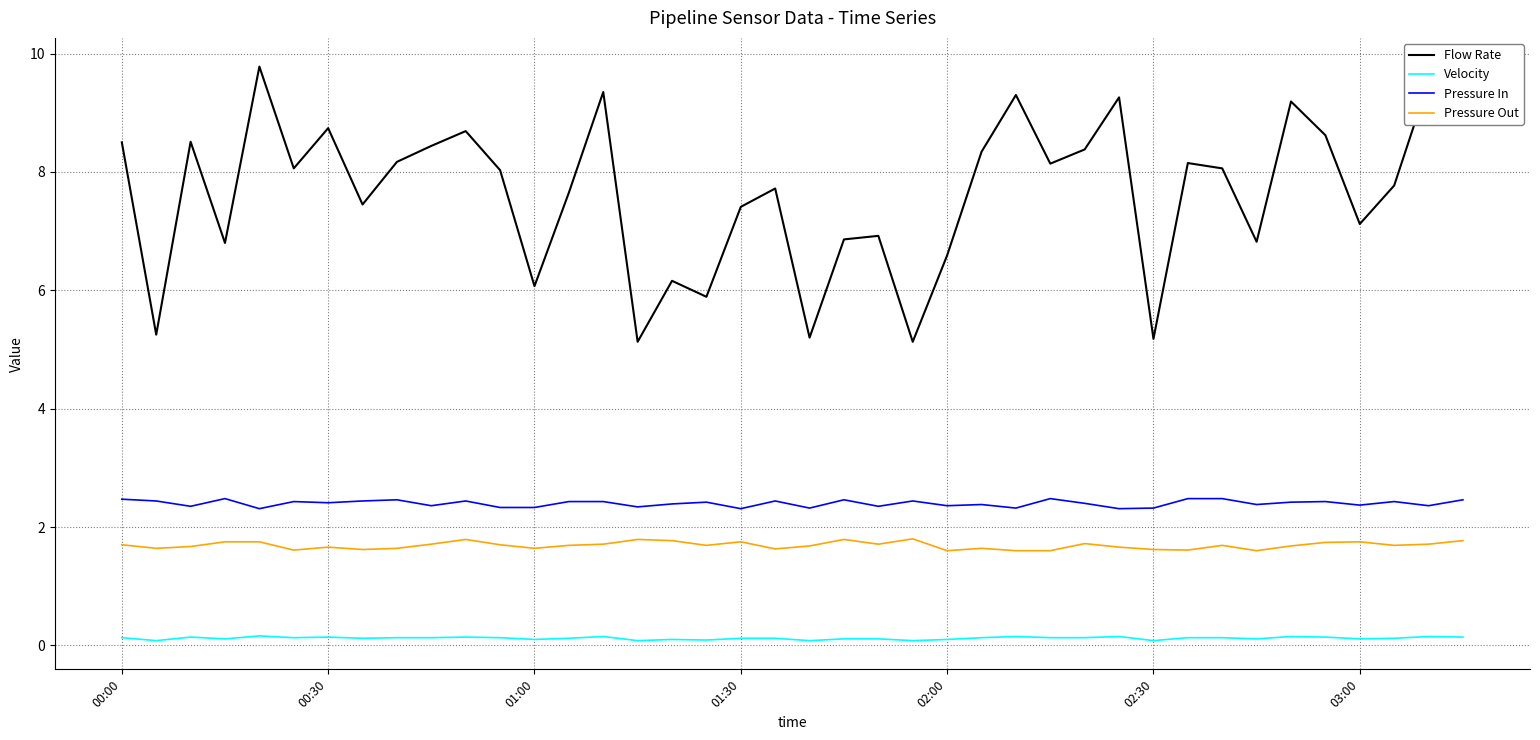

Which series has the largest range (max minus min)?

Flow Rate